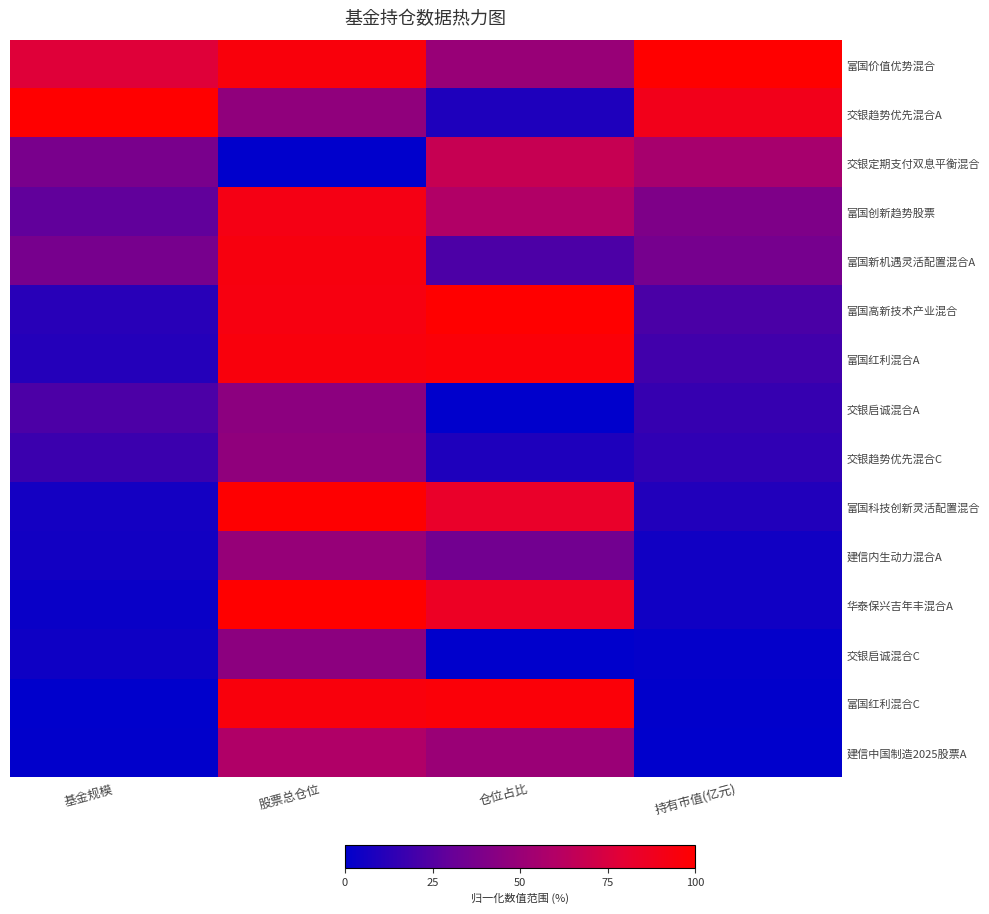

Reading left to right, list all the values displayed in this chart.

富国价值优势混合: 基金规模=0.8	股票总仓位=1.0	仓位占比=0.5	持有市值(亿元)=1.0
交银趋势优先混合A: 基金规模=1.0	股票总仓位=0.5	仓位占比=0.1	持有市值(亿元)=0.9
交银定期支付双息平衡混合: 基金规模=0.4	股票总仓位=0.0	仓位占比=0.7	持有市值(亿元)=0.6
富国创新趋势股票: 基金规模=0.3	股票总仓位=0.9	仓位占比=0.6	持有市值(亿元)=0.4
富国新机遇灵活配置混合A: 基金规模=0.4	股票总仓位=0.9	仓位占比=0.2	持有市值(亿元)=0.4
富国高新技术产业混合: 基金规模=0.1	股票总仓位=0.9	仓位占比=1.0	持有市值(亿元)=0.2
富国红利混合A: 基金规模=0.1	股票总仓位=1.0	仓位占比=1.0	持有市值(亿元)=0.2
交银启诚混合A: 基金规模=0.2	股票总仓位=0.5	仓位占比=0.0	持有市值(亿元)=0.2
交银趋势优先混合C: 基金规模=0.2	股票总仓位=0.5	仓位占比=0.1	持有市值(亿元)=0.1
富国科技创新灵活配置混合: 基金规模=0.1	股票总仓位=1.0	仓位占比=0.8	持有市值(亿元)=0.1
建信内生动力混合A: 基金规模=0.1	股票总仓位=0.5	仓位占比=0.3	持有市值(亿元)=0.1
华泰保兴吉年丰混合A: 基金规模=0.0	股票总仓位=1.0	仓位占比=0.9	持有市值(亿元)=0.1
交银启诚混合C: 基金规模=0.0	股票总仓位=0.5	仓位占比=0.0	持有市值(亿元)=0.0
富国红利混合C: 基金规模=0.0	股票总仓位=1.0	仓位占比=1.0	持有市值(亿元)=0.0
建信中国制造2025股票A: 基金规模=0.0	股票总仓位=0.6	仓位占比=0.5	持有市值(亿元)=0.0